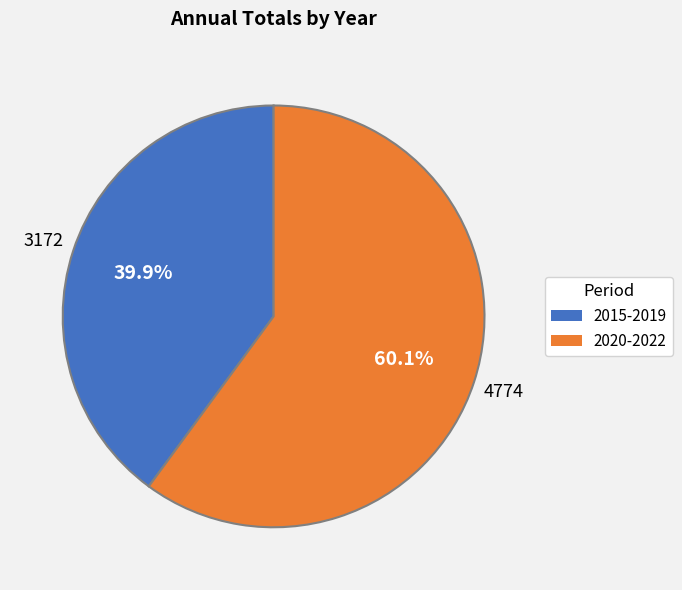

Does any single category account for the majority?

Yes